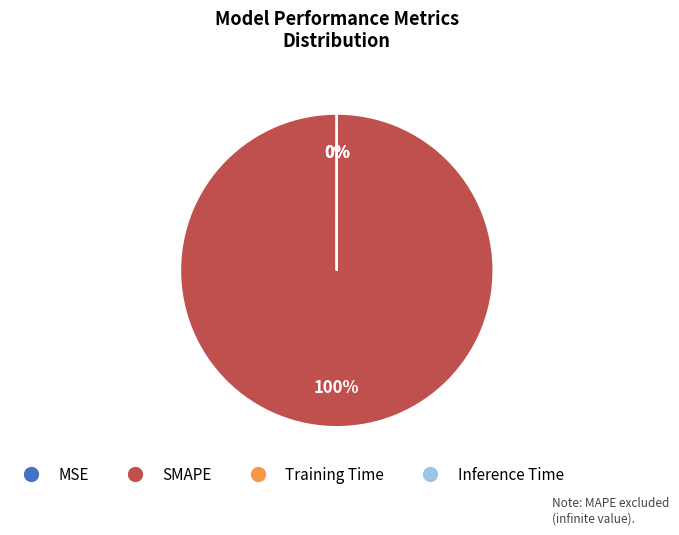

Is there any slice that represents more than half of the pie?

Yes